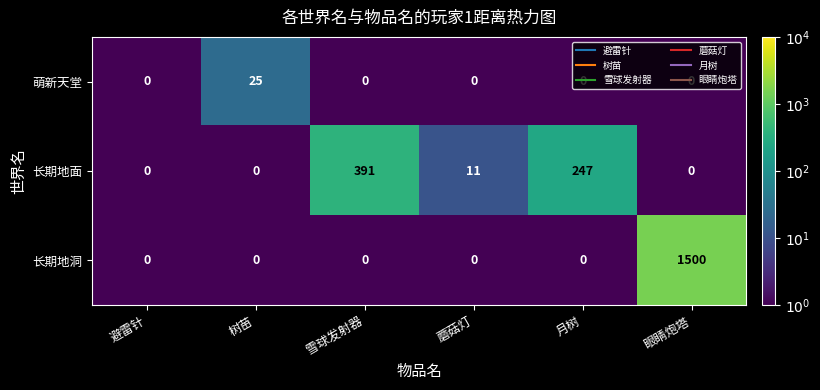

Which label corresponds to the largest value in the chart?

眼睛炮塔